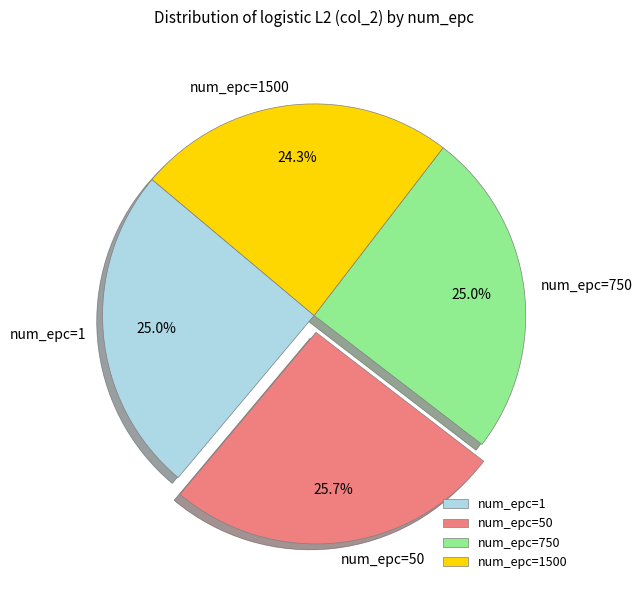

Is num_epc=50 the majority of the pie?

No